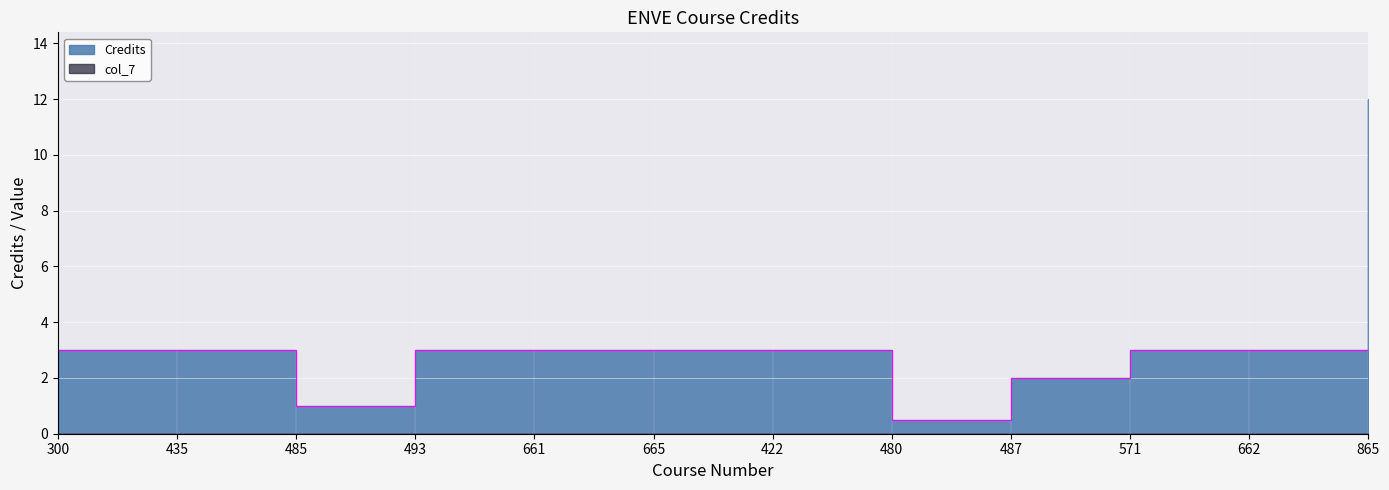

Which category has the highest value across all series?

865